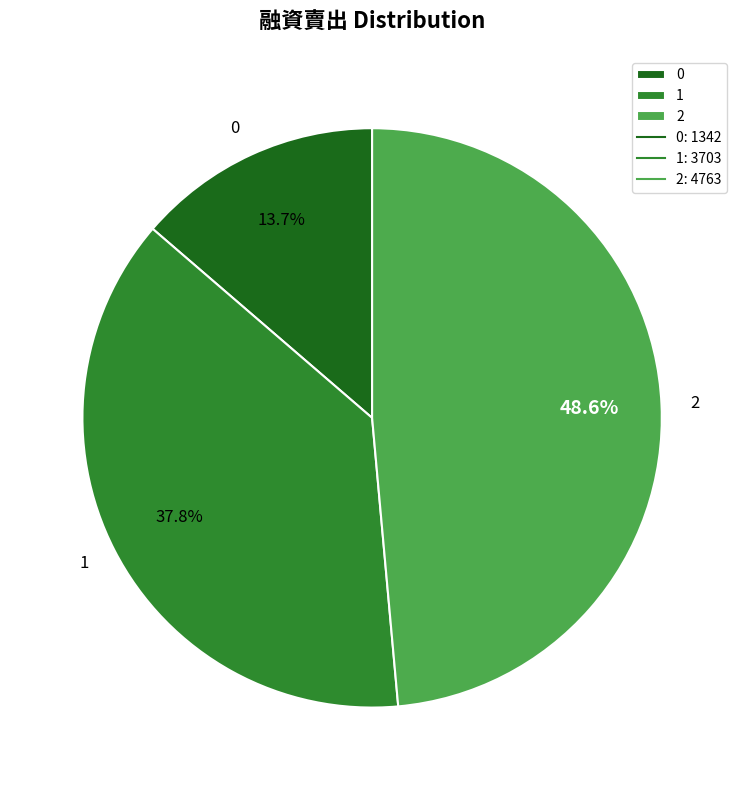

Rank the categories by value from highest to lowest.

2, 1, 0